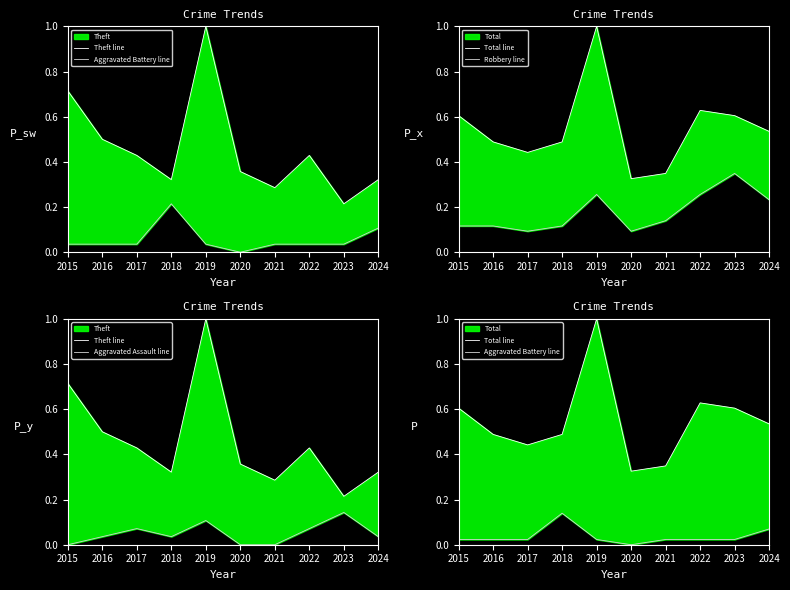

True or false: Theft line and Aggravated Battery line cross at least once.

False